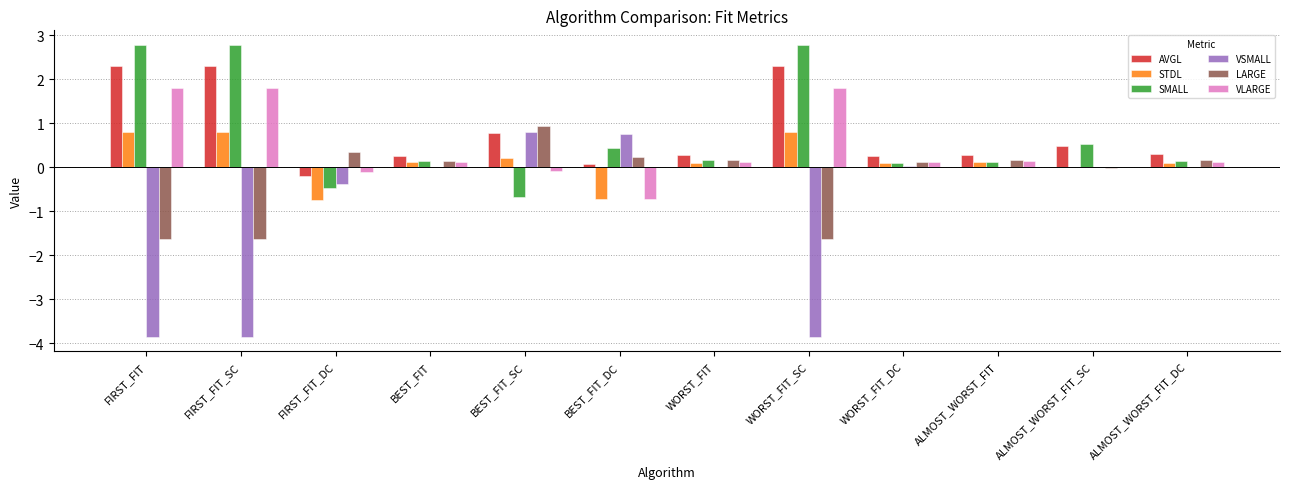

Is the value of VSMALL at BEST_FIT_DC greater than the value of VLARGE at ALMOST_WORST_FIT_DC?

Yes